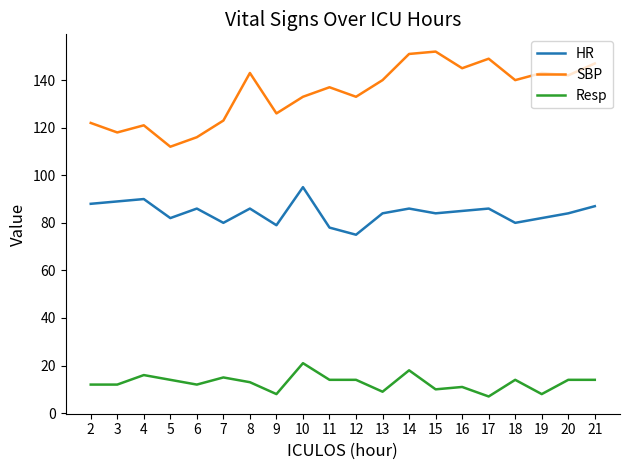

Which series has the largest range (max minus min)?

SBP